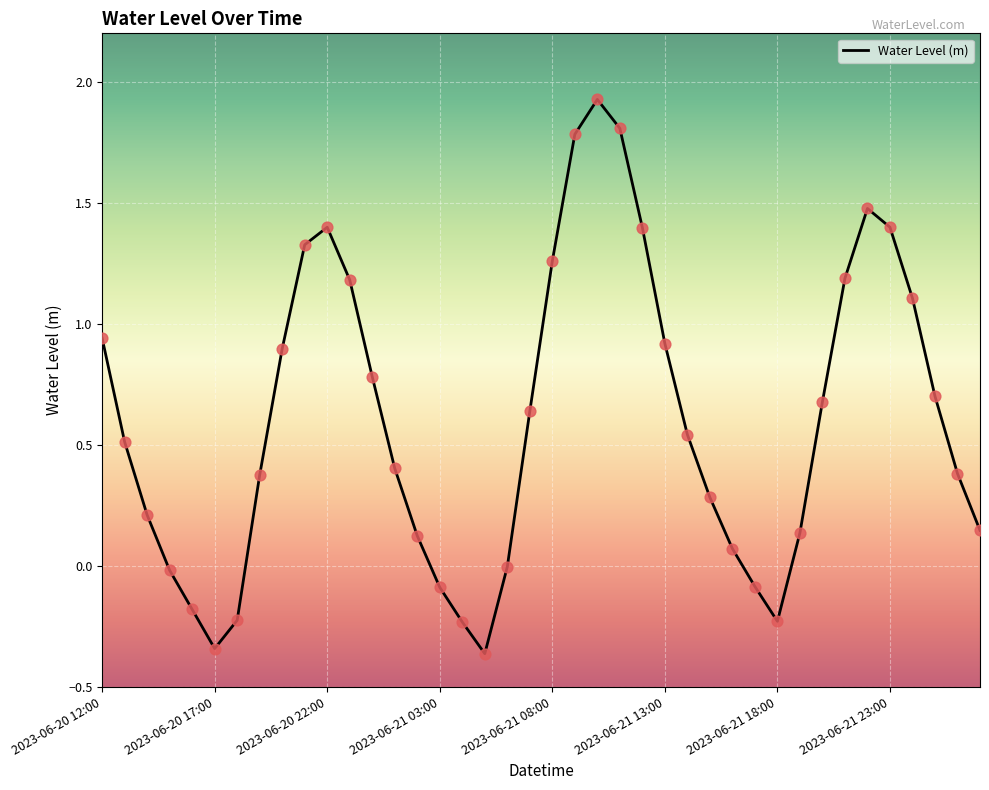

What is the greatest value displayed?

1.9